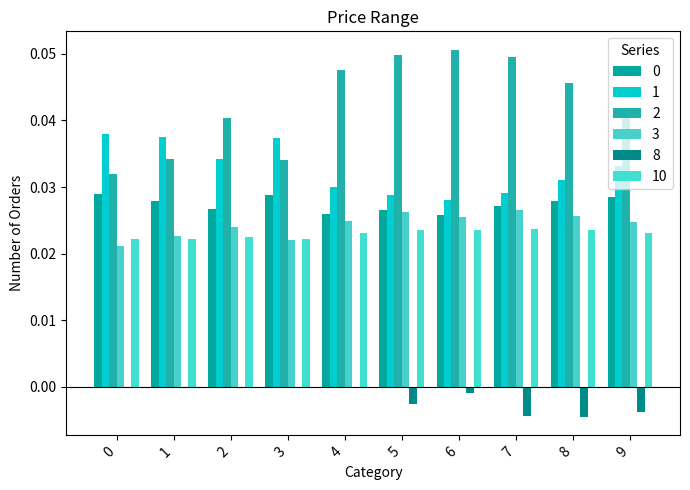

Reading left to right, transcribe all the data shown in this chart.

0: 0=0.0	1=0.0	2=0.0	3=0.0	4=0.0	5=0.0	6=0.0	7=0.0	8=0.0	9=0.0
1: 0=0.0	1=0.0	2=0.0	3=0.0	4=0.0	5=0.0	6=0.0	7=0.0	8=0.0	9=0.0
2: 0=0.0	1=0.0	2=0.0	3=0.0	4=0.0	5=0.0	6=0.1	7=0.0	8=0.0	9=0.0
3: 0=0.0	1=0.0	2=0.0	3=0.0	4=0.0	5=0.0	6=0.0	7=0.0	8=0.0	9=0.0
8: 0=0.0	1=0.0	2=0.0	3=0.0	4=0.0	5=-0.0	6=-0.0	7=-0.0	8=-0.0	9=-0.0
10: 0=0.0	1=0.0	2=0.0	3=0.0	4=0.0	5=0.0	6=0.0	7=0.0	8=0.0	9=0.0